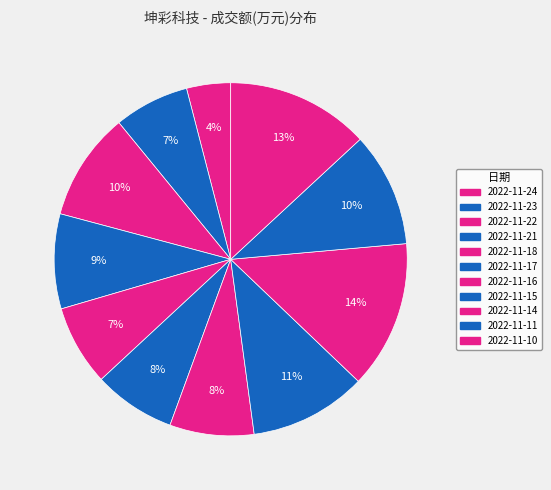

Count the number of slices in the pie.

11